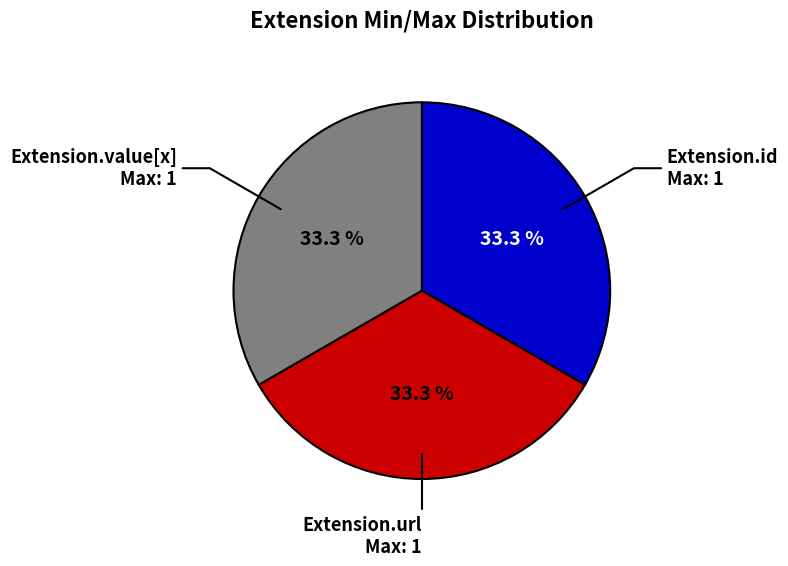

Is there any slice that represents more than half of the pie?

No